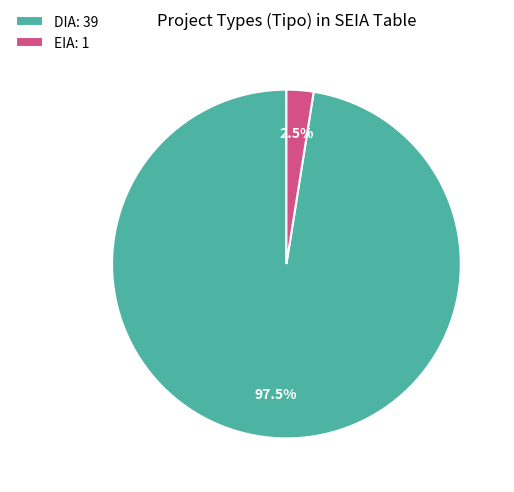

What is the majority slice?

DIA